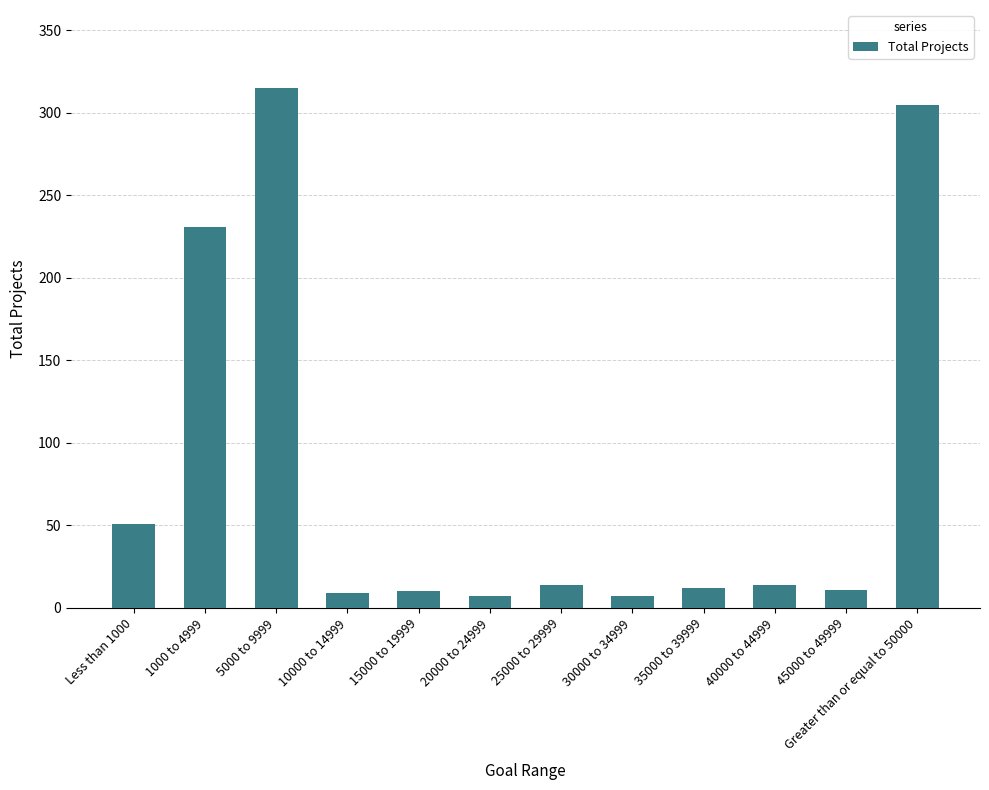

Which has a higher value, 5000 to 9999 or 1000 to 4999?

5000 to 9999